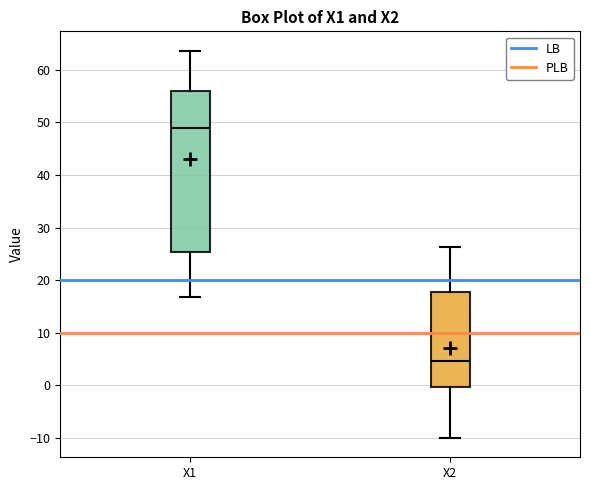

Comparing the boxes themselves (not the whiskers), which one is the tallest?

X1